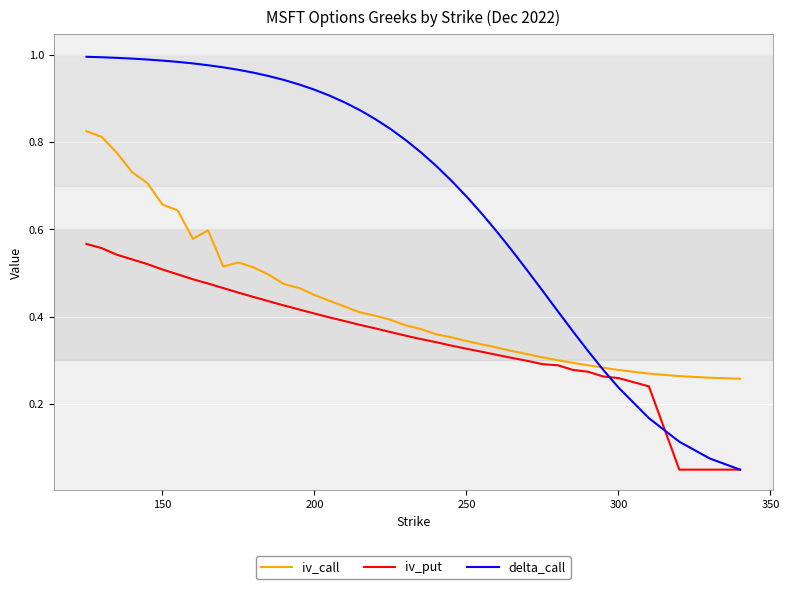

What are all the series names shown in the legend?

iv_call, iv_put, delta_call